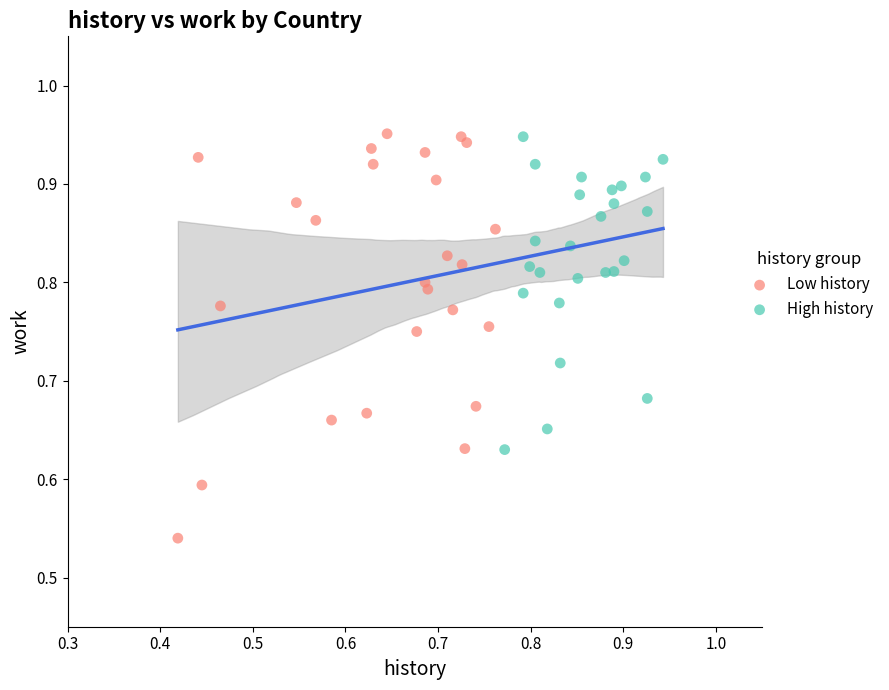

What are all the series names shown in the legend?

Low history, High history